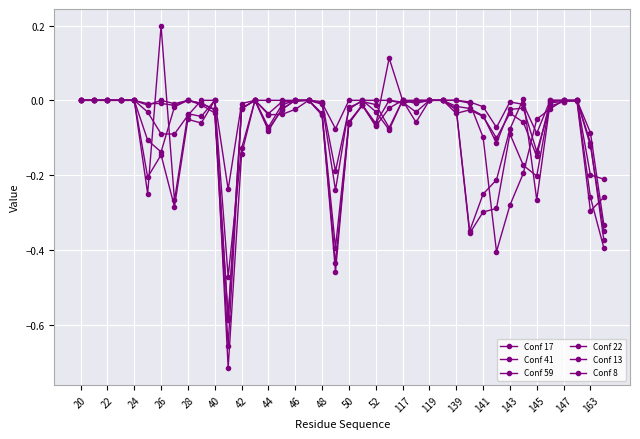

Does the chart have visible grid lines?

Yes